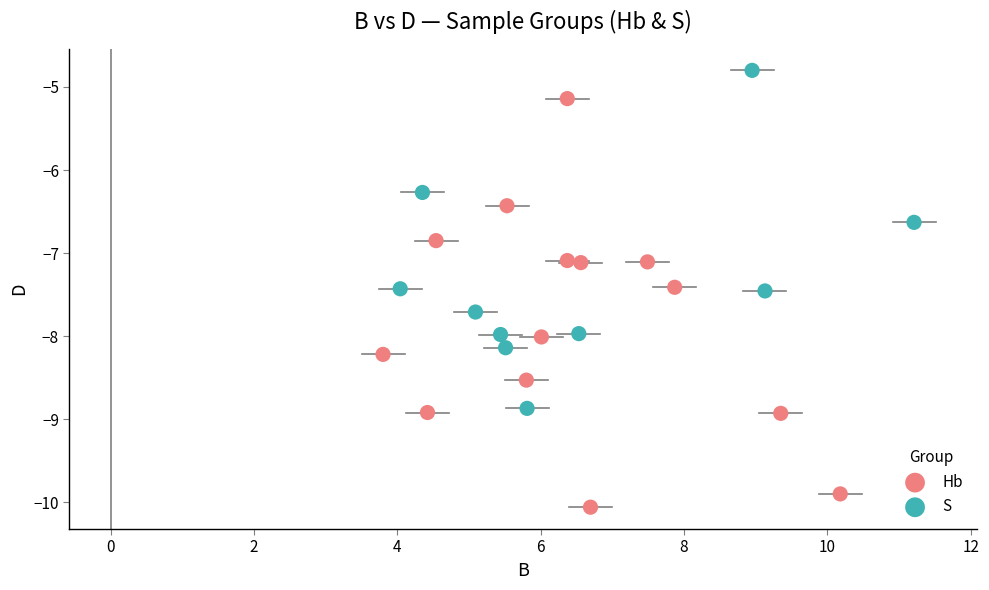

What are all the series names shown in the legend?

Hb, S